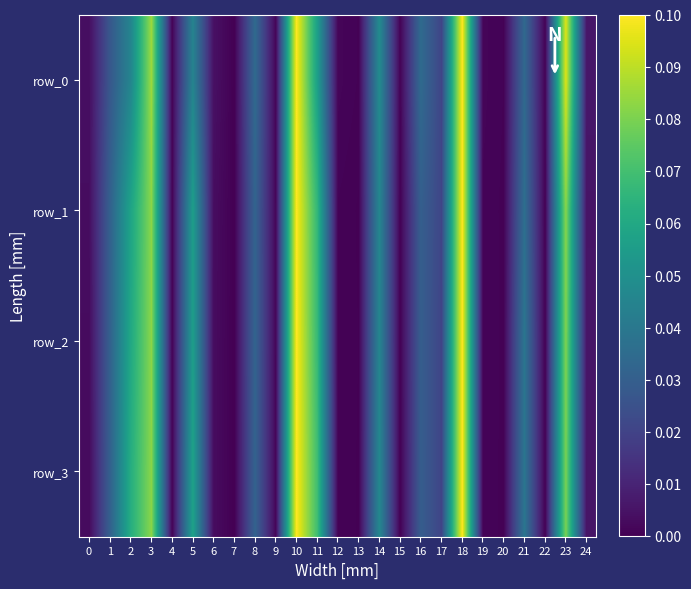

Reading left to right, extract all data points from this chart.

row_0: 0=0.0	1=0.0	2=0.0	3=0.1	4=0.0	5=0.0	6=0.0	7=0.0	8=0.0	9=0.0	10=0.1	11=0.1	12=0.0	13=0.0	14=0.0	15=0.0	16=0.0	17=0.0	18=0.1	19=0.0	20=0.0	21=0.0	22=0.0	23=0.1	24=0.0
row_1: 0=0.0	1=0.0	2=0.1	3=0.1	4=0.0	5=0.1	6=0.0	7=0.0	8=0.0	9=0.0	10=0.1	11=0.1	12=0.0	13=0.0	14=0.0	15=0.0	16=0.0	17=0.0	18=0.1	19=0.0	20=0.0	21=0.0	22=0.0	23=0.1	24=0.0
row_2: 0=0.0	1=0.0	2=0.1	3=0.1	4=0.0	5=0.1	6=0.0	7=0.0	8=0.0	9=0.0	10=0.1	11=0.1	12=0.0	13=0.0	14=0.0	15=0.0	16=0.0	17=0.0	18=0.1	19=0.0	20=0.0	21=0.0	22=0.0	23=0.1	24=0.0
row_3: 0=0.0	1=0.0	2=0.1	3=0.1	4=0.0	5=0.1	6=0.0	7=0.0	8=0.0	9=0.0	10=0.1	11=0.1	12=0.0	13=0.0	14=0.0	15=0.0	16=0.0	17=0.0	18=0.1	19=0.0	20=0.0	21=0.0	22=0.0	23=0.1	24=0.0